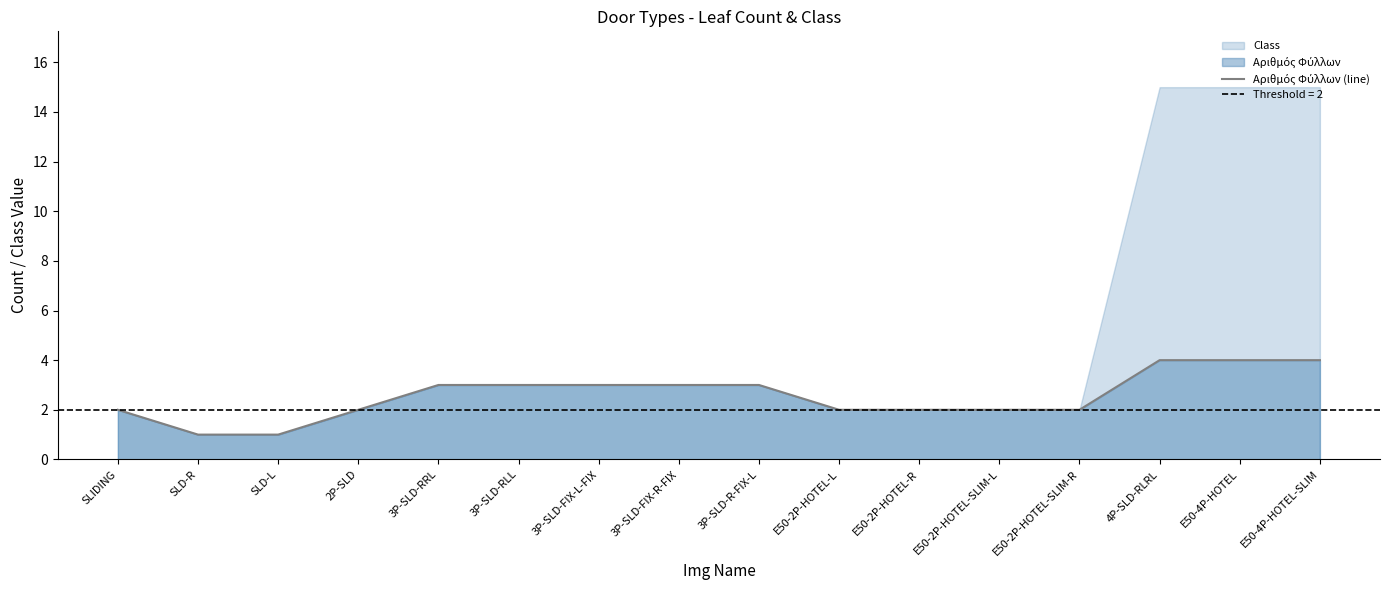

The chart shows a value of 3 at 3P-SLD-RLL. True or false?

True